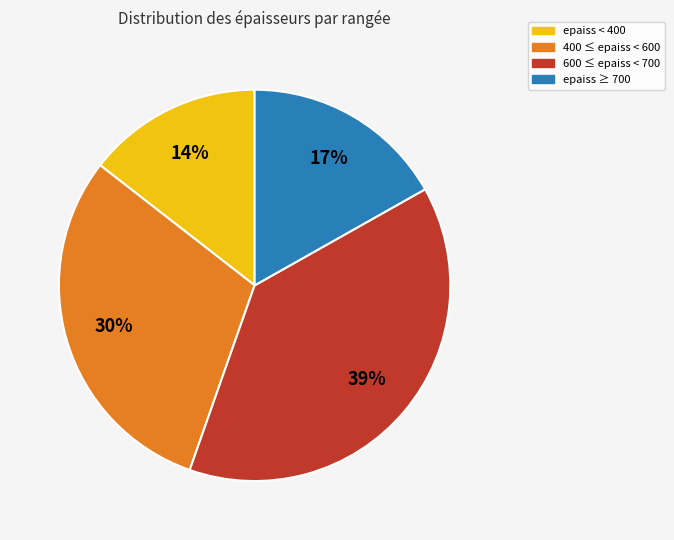

Is there a majority slice in this chart?

No